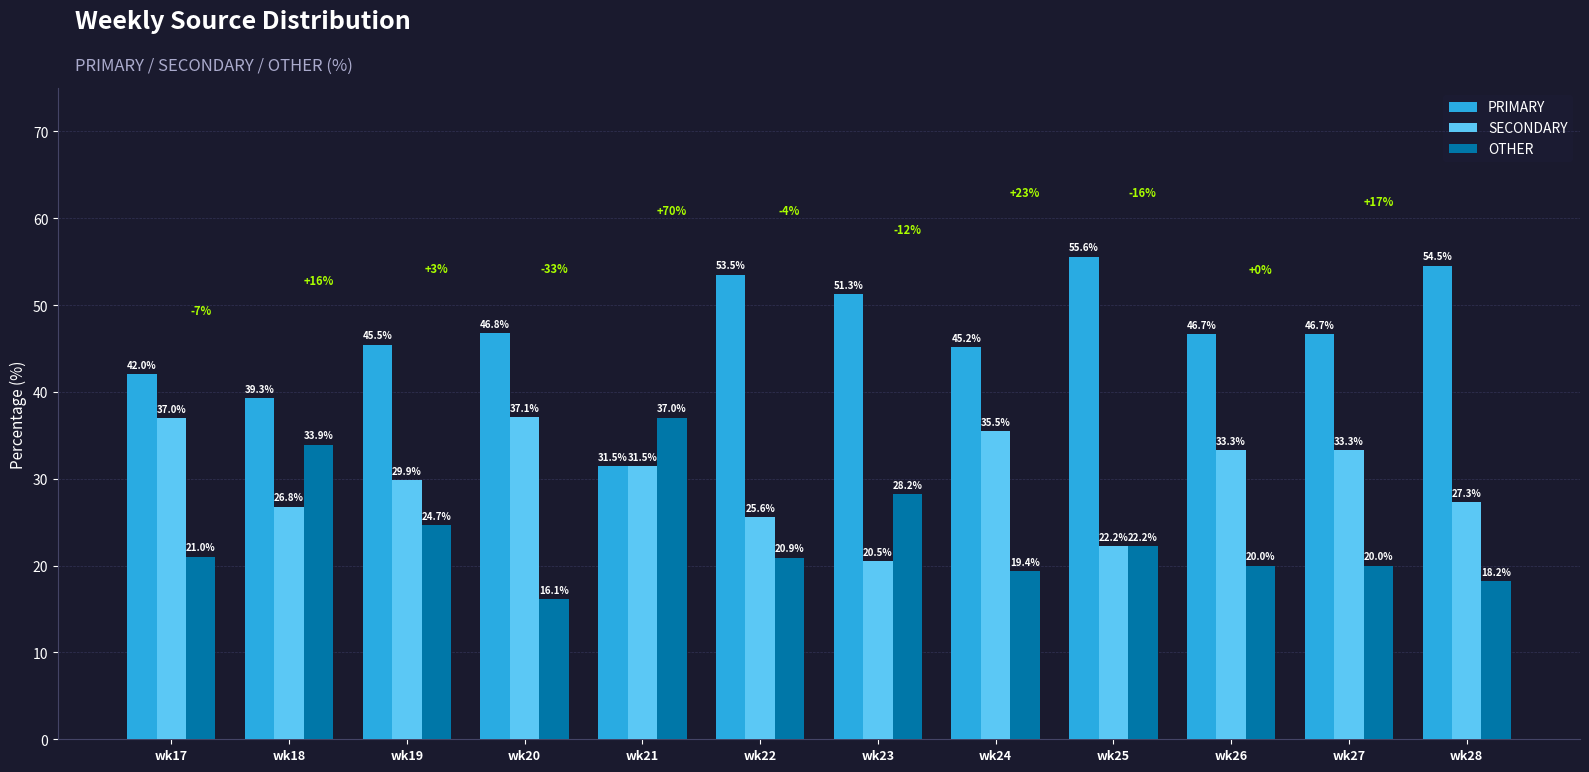

Which label corresponds to the smallest value in the chart?

wk20